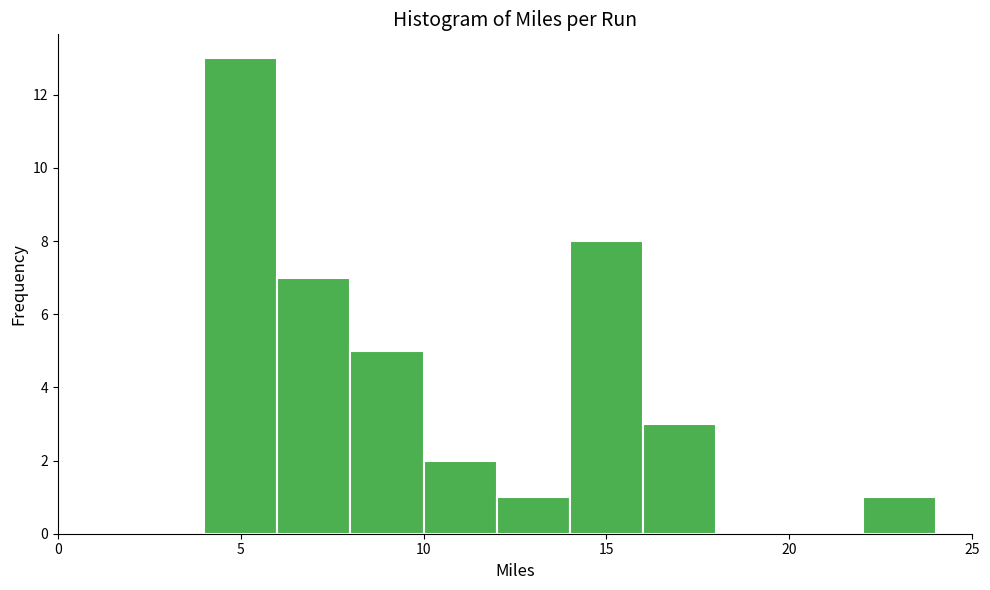

What is the height of the bar covering 12 to 14 on the x-axis? The values are not printed on the chart, so give them approximately, as read against the axis.

1